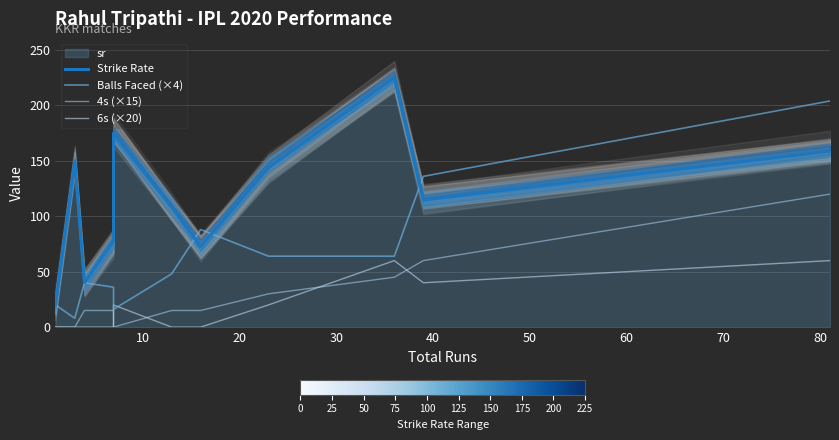

Does the chart display data point markers on the line(s)?

No